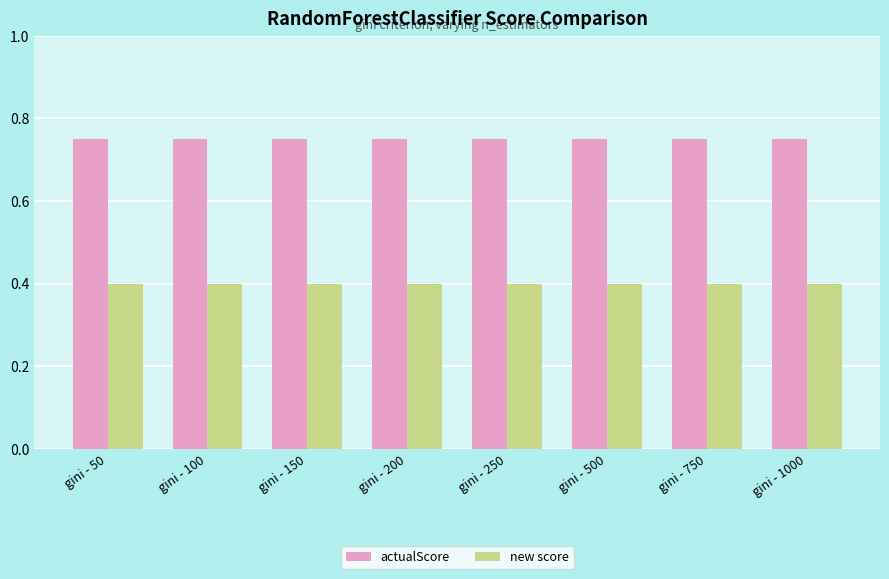

At gini - 50, list the series in order from smallest to largest.

new score, actualScore